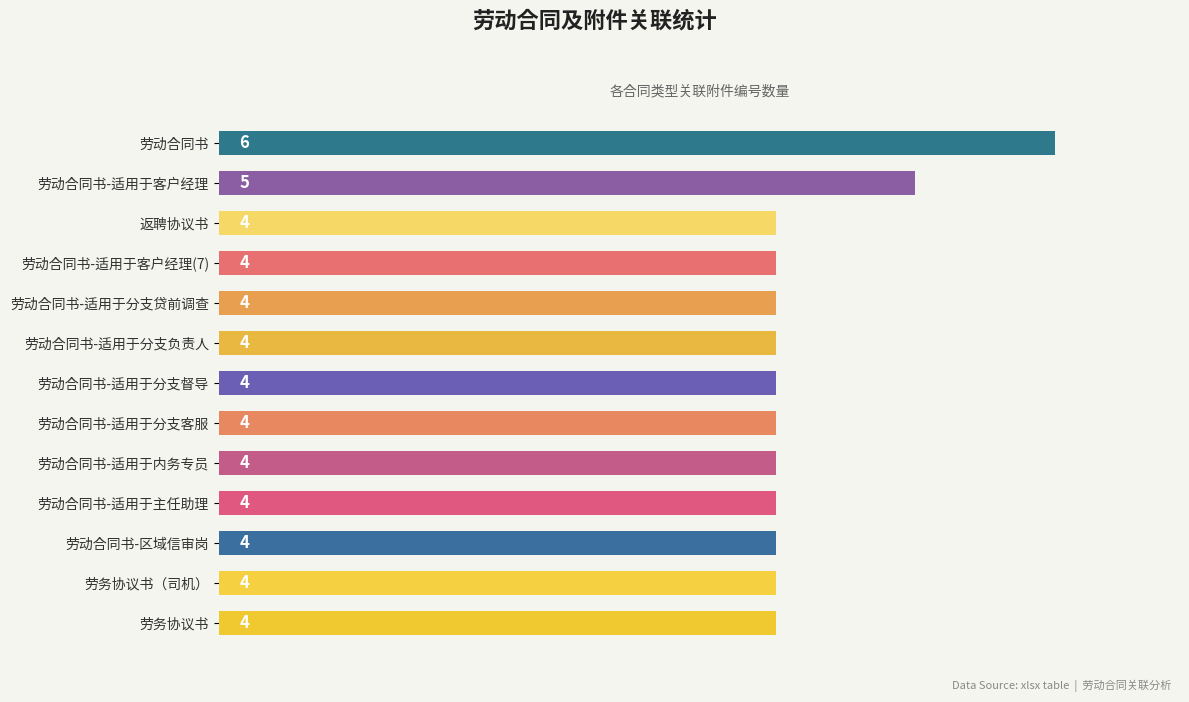

Reading bottom to top, list all the values displayed in this chart.

劳务协议书=4	劳务协议书（司机）=4	劳动合同书-区域信审岗=4	劳动合同书-适用于主任助理=4	劳动合同书-适用于内务专员=4	劳动合同书-适用于分支客服=4	劳动合同书-适用于分支督导=4	劳动合同书-适用于分支负责人=4	劳动合同书-适用于分支贷前调查=4	劳动合同书-适用于客户经理(7)=4	返聘协议书=4	劳动合同书-适用于客户经理=5	劳动合同书=6